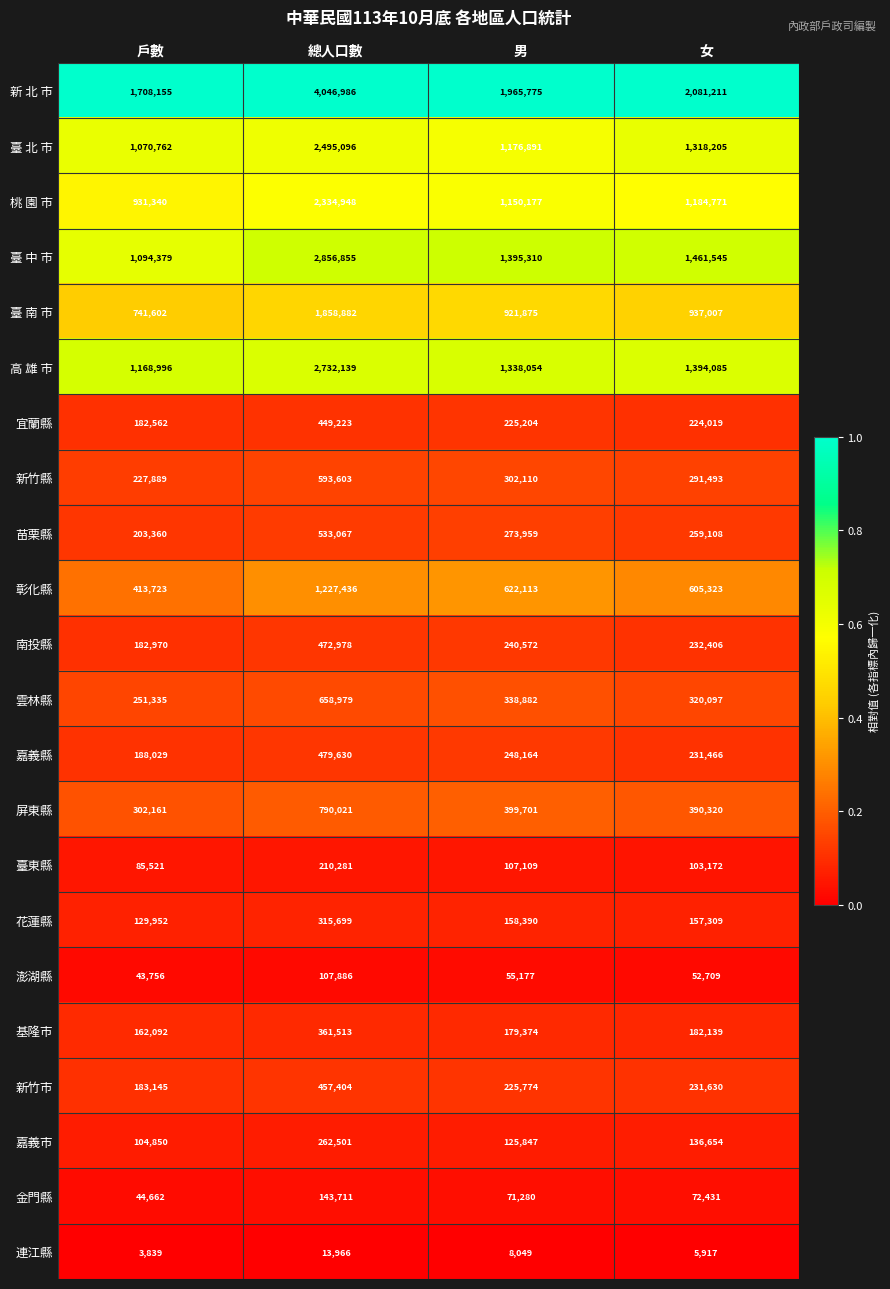

Which series has the largest total across all categories?

新 北 市